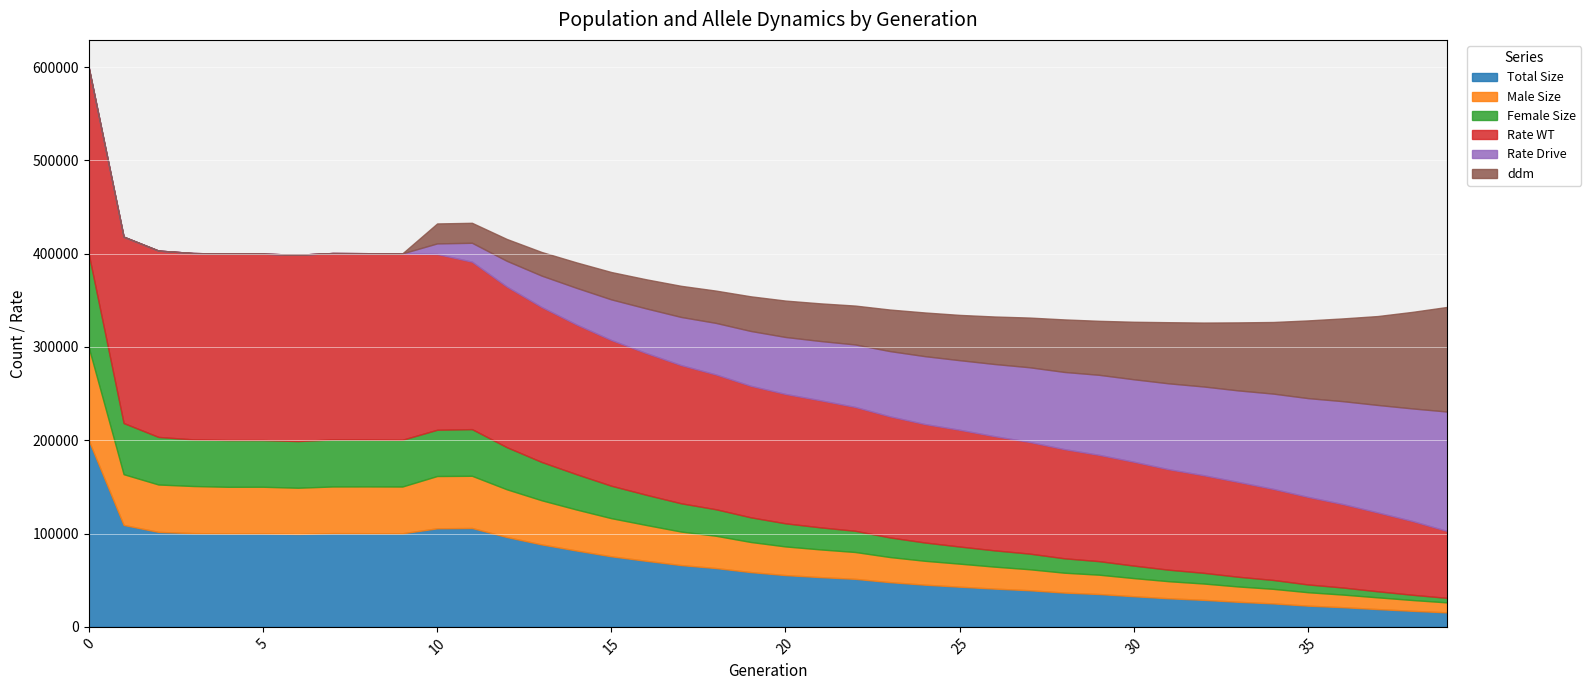

Reading left to right, extract all data points from this chart.

size: 0=199717.0	1=109234.0	2=101782.0	3=100471.0	4=100138.0	5=100131.0	6=99567.0	7=100476.0	8=100387.0	9=100260.0	10=105637.0	11=105967.0	12=96290.0	13=88363.0	14=81817.0	15=75628.0	16=70802.0	17=66231.0	18=63038.0	19=58715.0	20=55487.0	21=53332.0	22=51483.0	23=47916.0	24=45214.0	25=43053.0	26=41005.0	27=39272.0	28=36762.0	29=35213.0	30=32827.0	31=30644.0	32=28966.0	33=26852.0	34=25145.0	35=22726.0	36=21091.0	37=19065.0	38=17196.0	39=15521.0
male_size: 0=99649.0	1=54401.0	2=50787.0	3=50492.0	4=49972.0	5=50037.0	6=49542.0	7=49995.0	8=50142.0	9=50148.0	10=56045.0	11=55957.0	12=51144.0	13=47307.0	14=43939.0	15=40860.0	16=38404.0	17=35924.0	18=34621.0	19=32270.0	20=30718.0	21=29693.0	22=28761.0	23=26906.0	24=25594.0	25=24688.0	26=23534.0	27=22507.0	28=21291.0	29=20705.0	30=19443.0	31=18287.0	32=17498.0	33=16435.0	34=15613.0	35=14390.0	36=13510.0	37=12577.0	38=11576.0	39=10683.0
female_size: 0=100068.0	1=54833.0	2=50995.0	3=49979.0	4=50166.0	5=50094.0	6=50025.0	7=50481.0	8=50245.0	9=50112.0	10=49592.0	11=50010.0	12=45146.0	13=41056.0	14=37878.0	15=34768.0	16=32398.0	17=30307.0	18=28417.0	19=26445.0	20=24769.0	21=23639.0	22=22722.0	23=21010.0	24=19620.0	25=18365.0	26=17471.0	27=16765.0	28=15471.0	29=14508.0	30=13384.0	31=12357.0	32=11468.0	33=10417.0	34=9532.0	35=8336.0	36=7581.0	37=6488.0	38=5620.0	39=4838.0
rate_wt: 0=1.0	1=1.0	2=1.0	3=1.0	4=1.0	5=1.0	6=1.0	7=1.0	8=1.0	9=1.0	10=0.9	11=0.9	12=0.9	13=0.8	14=0.8	15=0.8	16=0.8	17=0.7	18=0.7	19=0.7	20=0.7	21=0.7	22=0.7	23=0.6	24=0.6	25=0.6	26=0.6	27=0.6	28=0.6	29=0.6	30=0.6	31=0.5	32=0.5	33=0.5	34=0.5	35=0.5	36=0.4	37=0.4	38=0.4	39=0.4
rate_drive: 0=0.0	1=0.0	2=0.0	3=0.0	4=0.0	5=0.0	6=0.0	7=0.0	8=0.0	9=0.0	10=0.1	11=0.1	12=0.1	13=0.2	14=0.2	15=0.2	16=0.2	17=0.3	18=0.3	19=0.3	20=0.3	21=0.3	22=0.3	23=0.4	24=0.4	25=0.4	26=0.4	27=0.4	28=0.4	29=0.4	30=0.4	31=0.5	32=0.5	33=0.5	34=0.5	35=0.5	36=0.6	37=0.6	38=0.6	39=0.6
ddm: 0=0.0	1=0.0	2=0.0	3=0.0	4=0.0	5=0.0	6=0.0	7=0.0	8=0.0	9=0.0	10=0.1	11=0.1	12=0.1	13=0.1	14=0.1	15=0.1	16=0.2	17=0.2	18=0.2	19=0.2	20=0.2	21=0.2	22=0.2	23=0.2	24=0.2	25=0.2	26=0.3	27=0.3	28=0.3	29=0.3	30=0.3	31=0.3	32=0.3	33=0.4	34=0.4	35=0.4	36=0.4	37=0.5	38=0.5	39=0.6